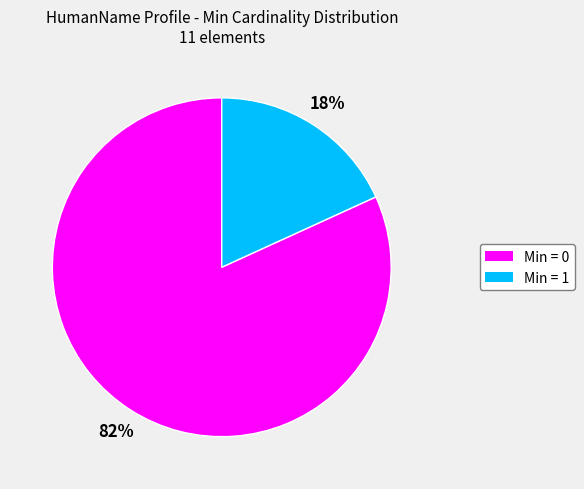

To the nearest percent, what is the average slice percentage?

50%